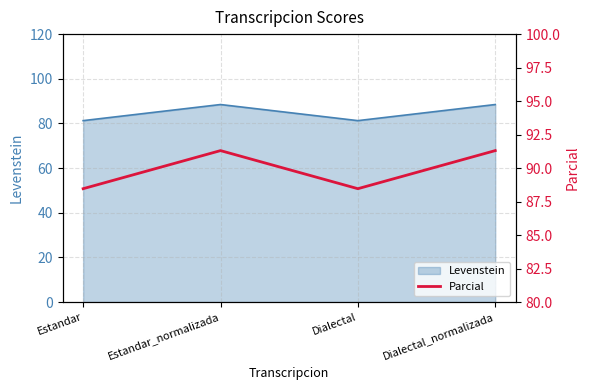

At which category does the chart reach its peak across all series?

Estandar_normalizada